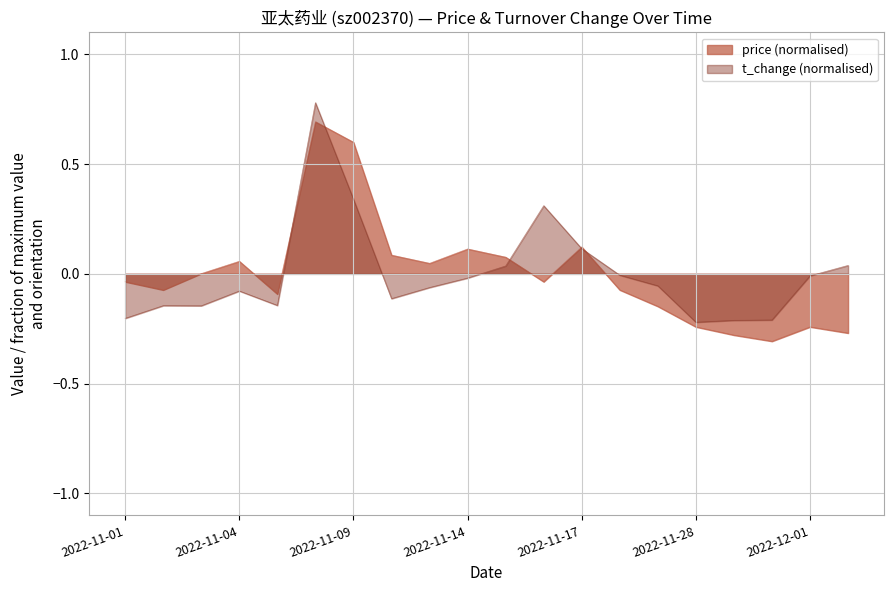

Where does the price series first go above 0?

2022-11-03